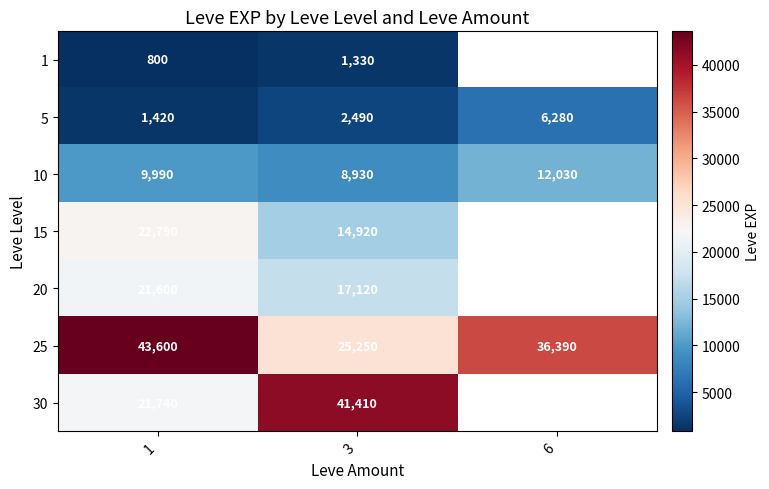

Which category has the lowest value across all series?

1